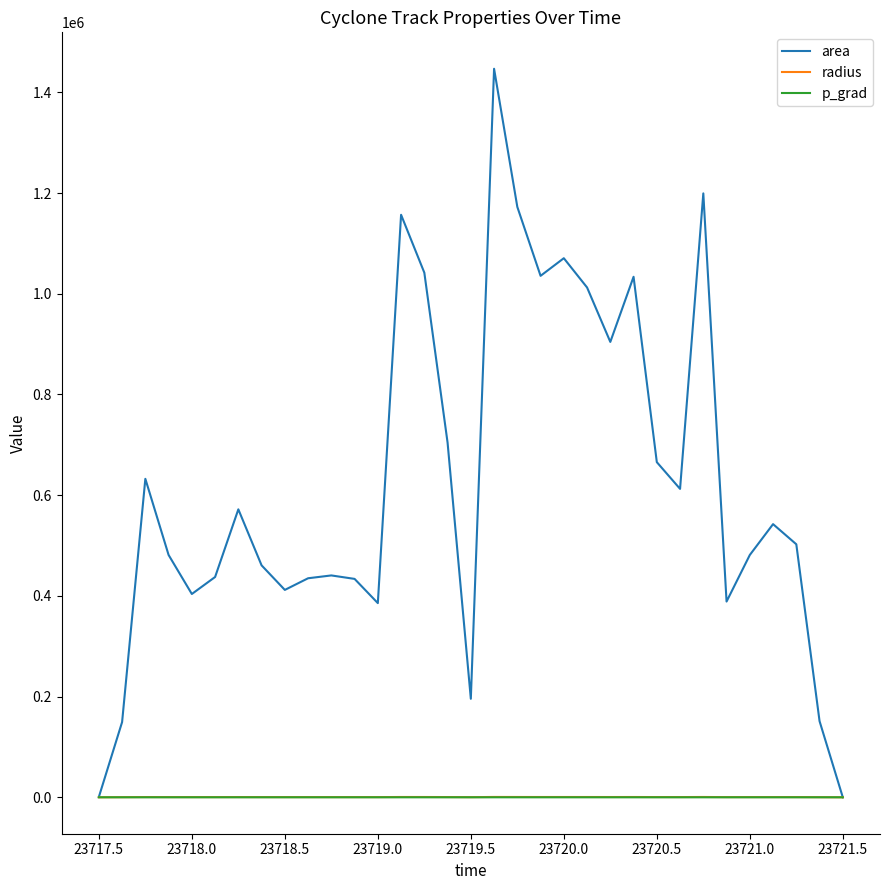

Which series has the largest total across all categories?

area